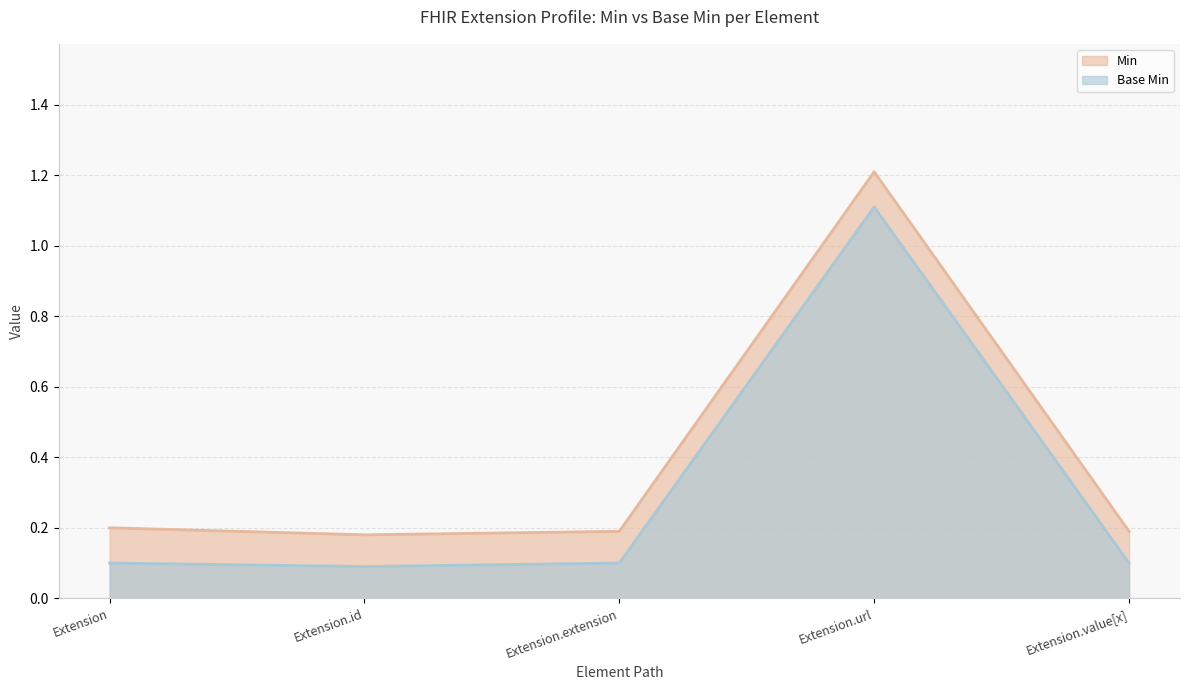

True or false: Min and Base Min intersect in this chart.

False